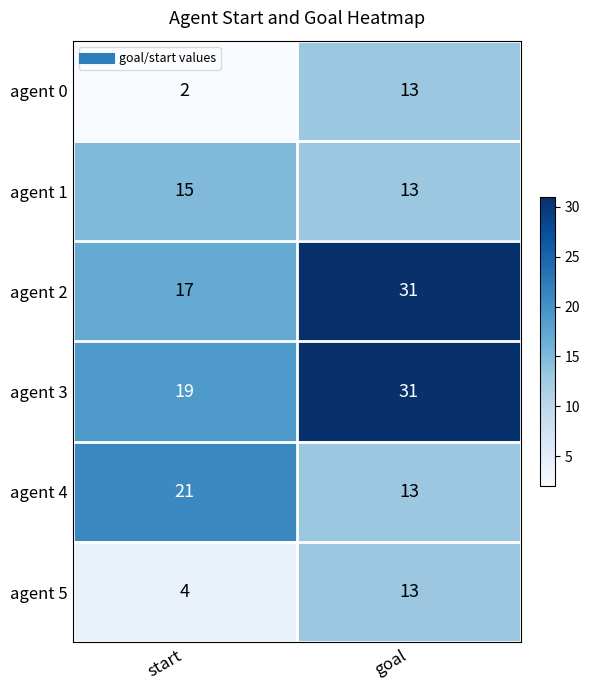

Is it true that agent 0 equals 2 at start?

True